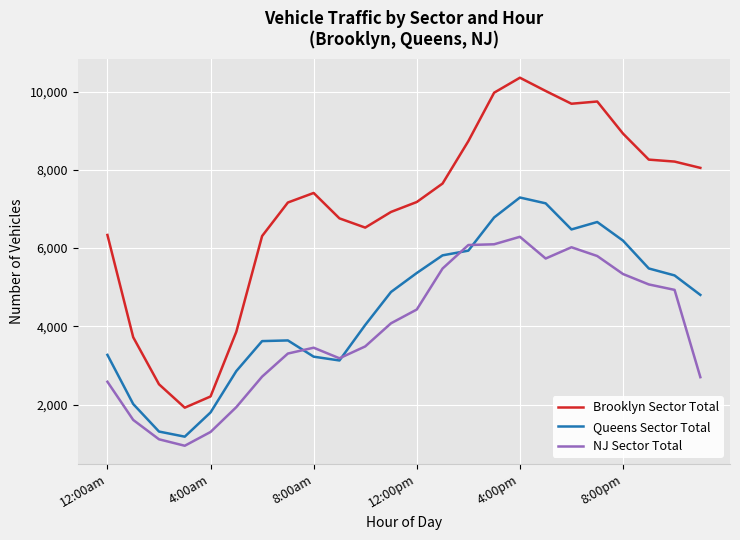

What is the difference between the maximum and minimum values in the NJ Sector Total series?

5339